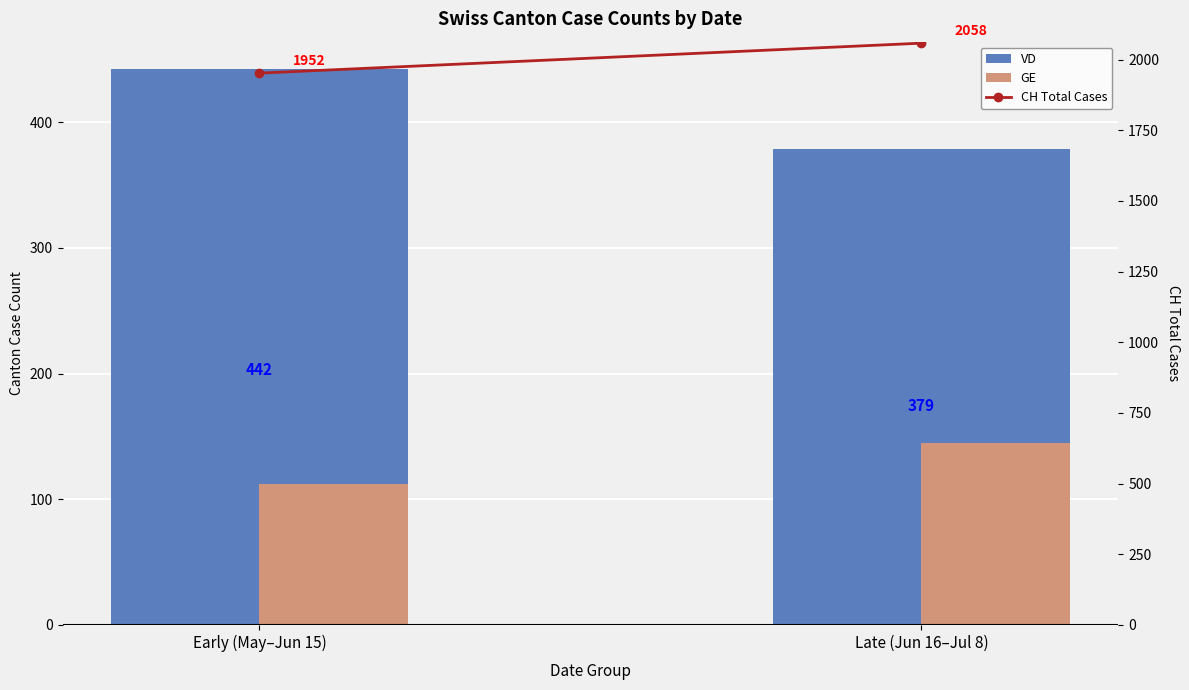

How many groups of bars are there?

2